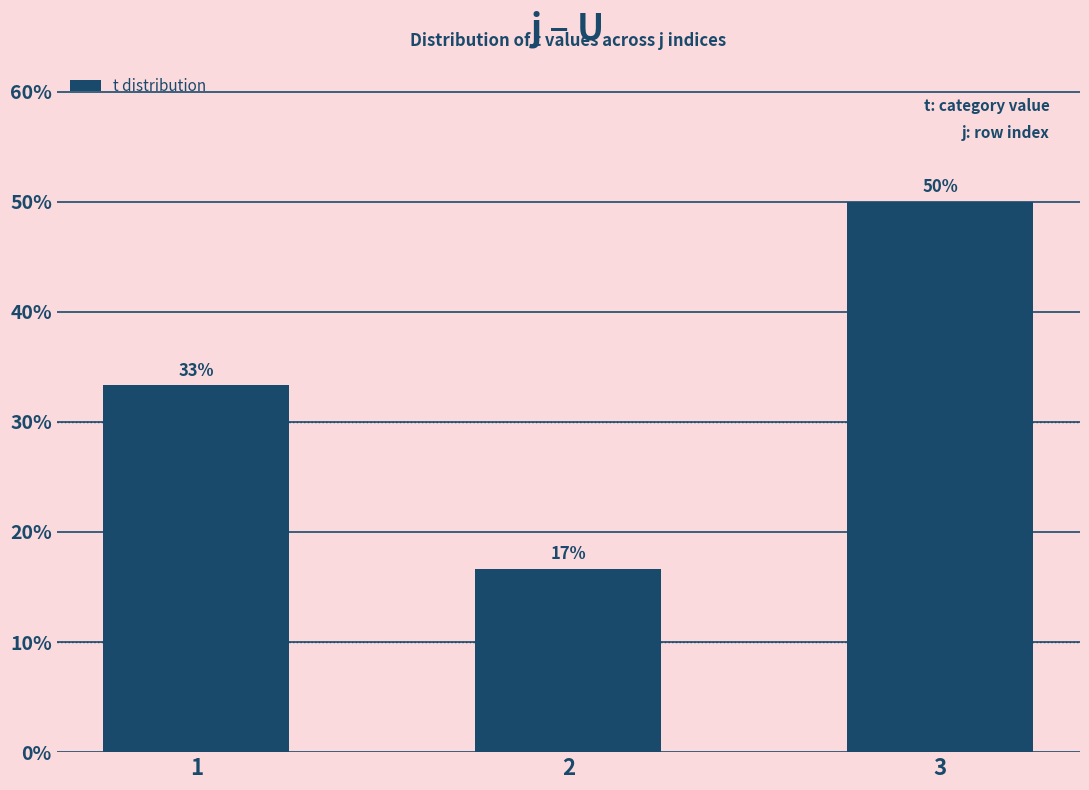

Does the chart contain any negative values?

No